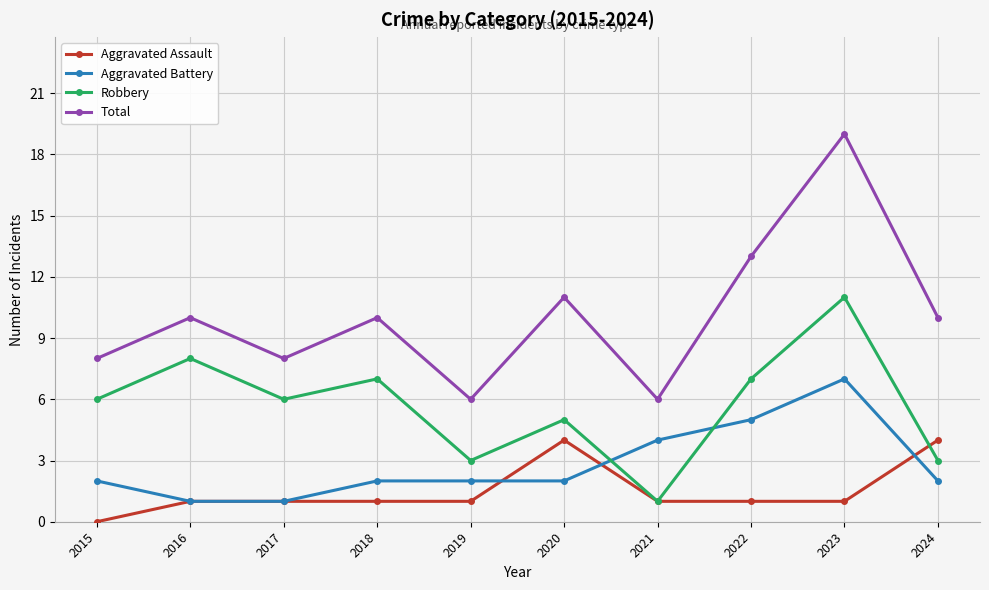

The value of Total at 2016 is 3. True or false?

False